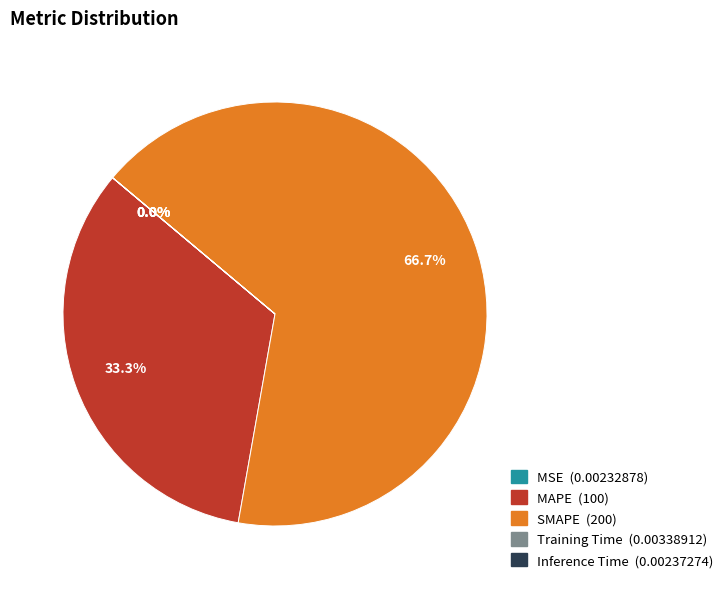

To the nearest percent, what percentage of the pie is MAPE?

33%